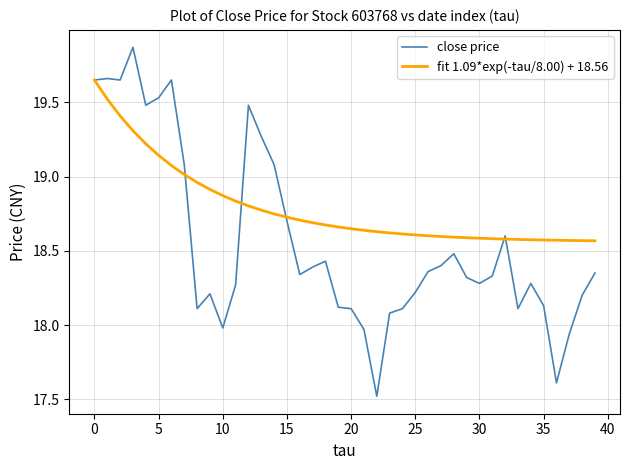

Rank the series by their average value, from lowest to highest.

close price, fit 1.09*exp(-tau/8.00) + 18.56